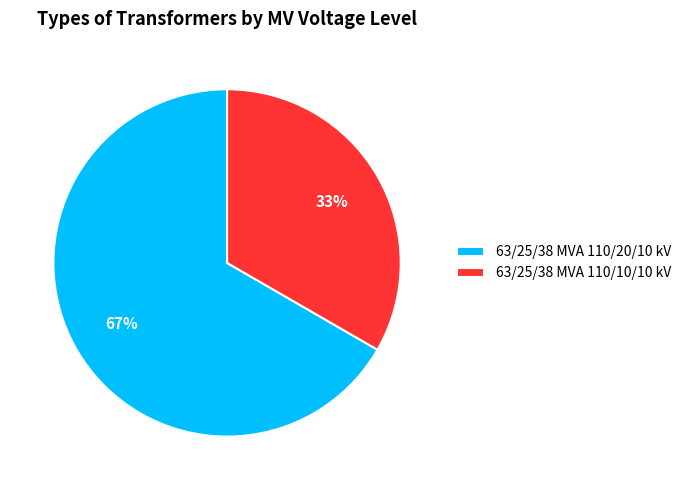

What is the majority slice?

63/25/38 MVA 110/20/10 kV